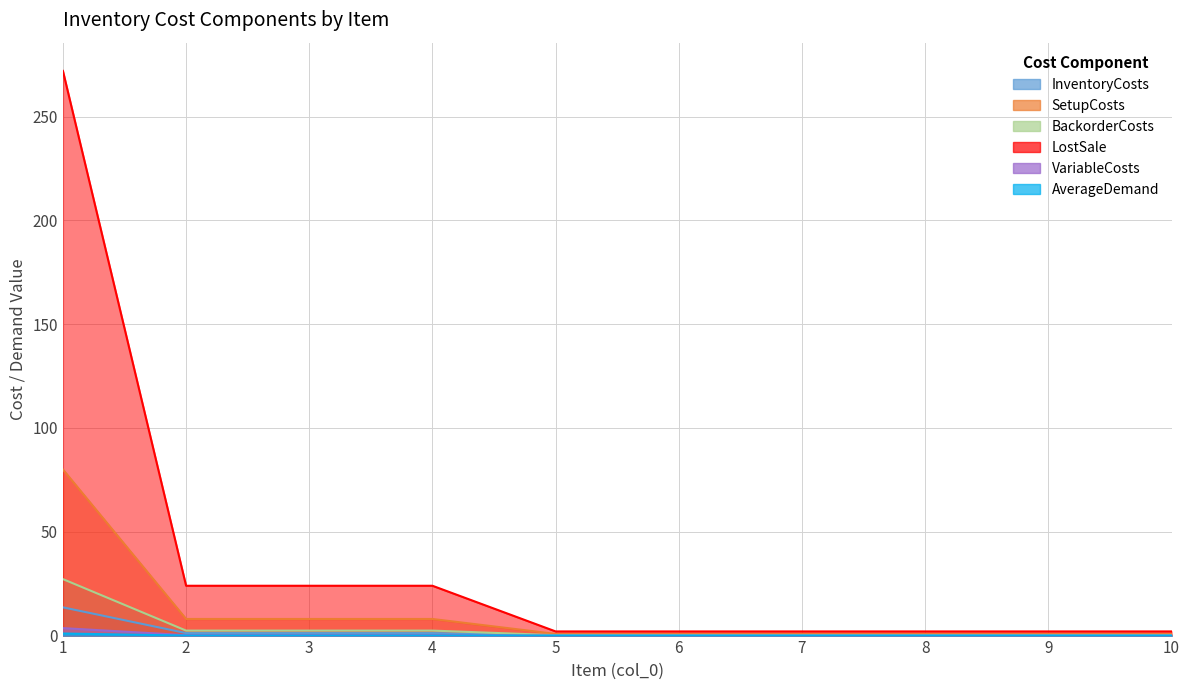

At which label is VariableCosts closest to 1?

2